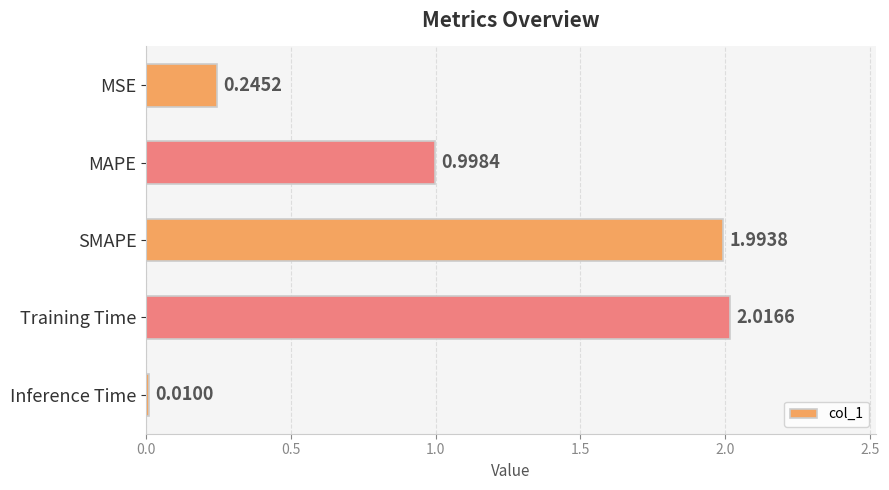

Which category has the highest value across all series?

Training Time